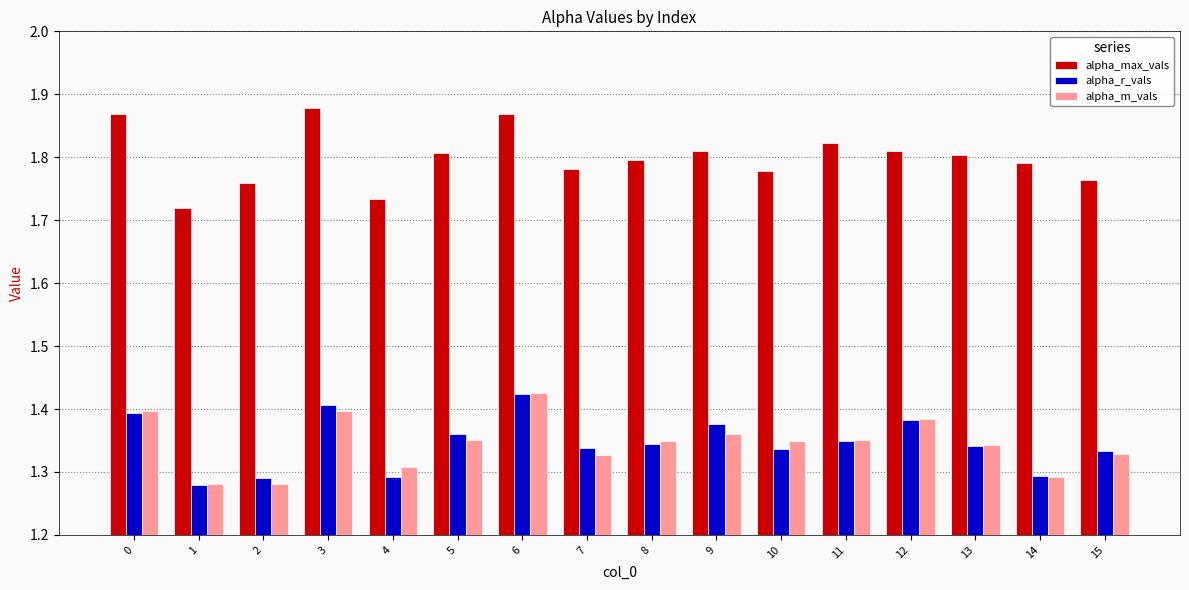

What is the difference between the highest and lowest values at 15?

0.4